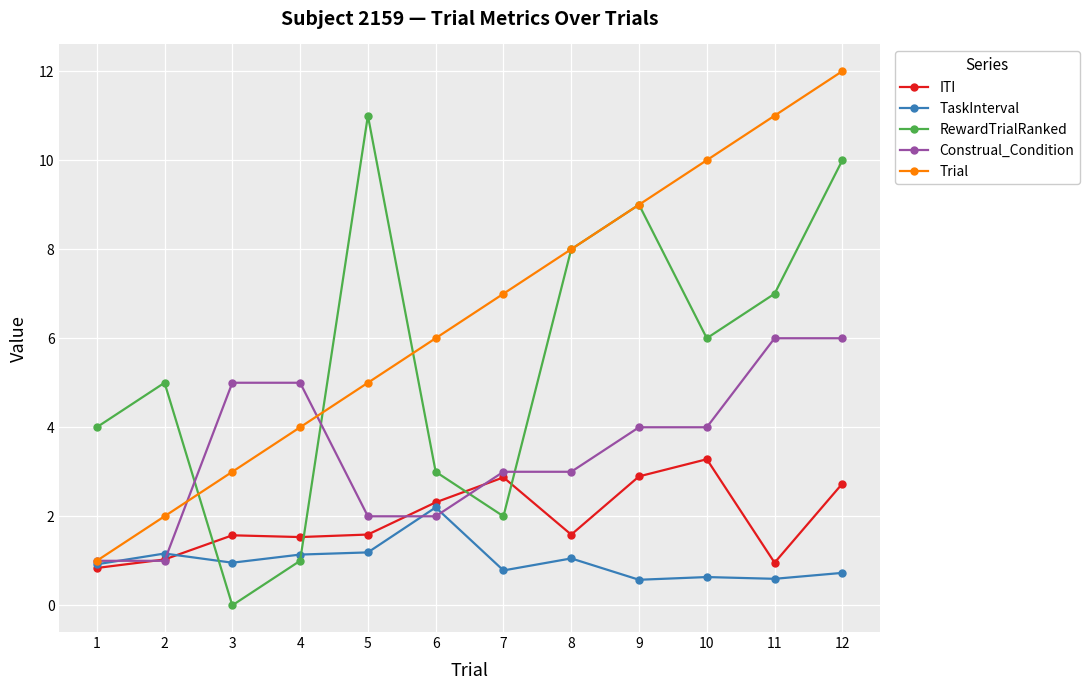

What is the average value of the Construal_Condition series?

3.5